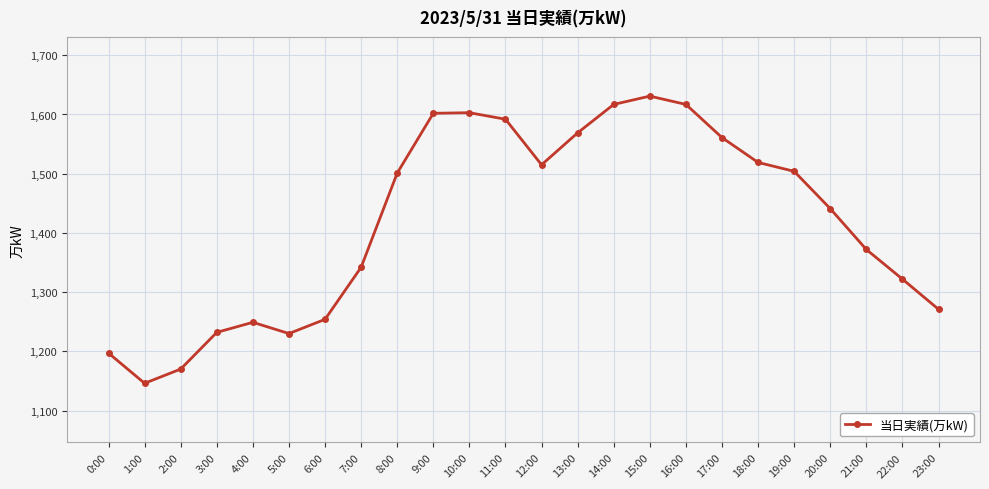

Which has a higher value, 9:00 or 3:00?

9:00